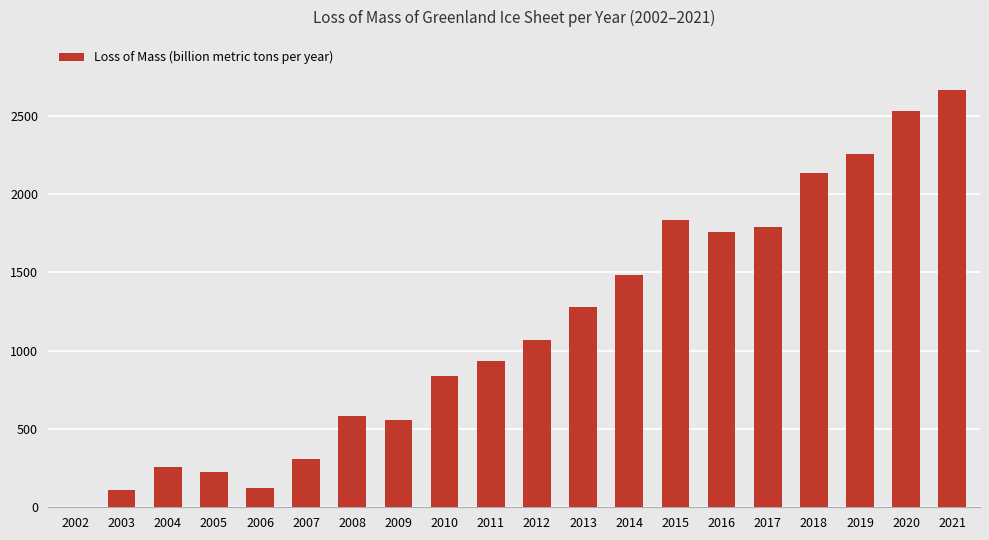

Reading left to right, what are all the values shown in this chart?

2002=2.7	2003=109.8	2004=256.3	2005=223.5	2006=124.7	2007=310.8	2008=581.5	2009=557.5	2010=835.8	2011=932.6	2012=1066.1	2013=1275.8	2014=1485.8	2015=1837.0	2016=1758.0	2017=1790.6	2018=2137.0	2019=2258.5	2020=2527.6	2021=2664.3